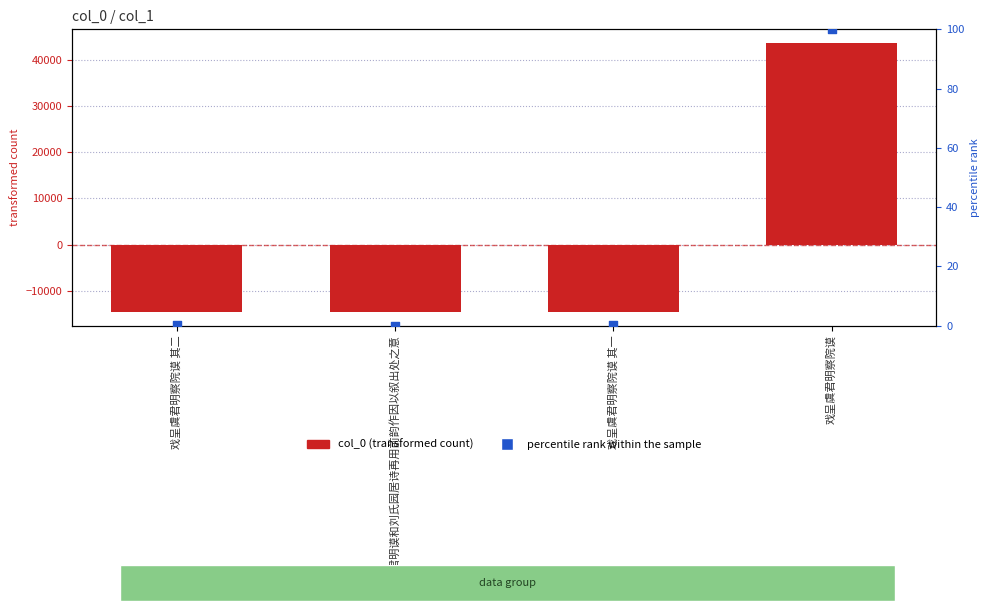

Which series has the largest total across all categories?

percentile rank within the sample